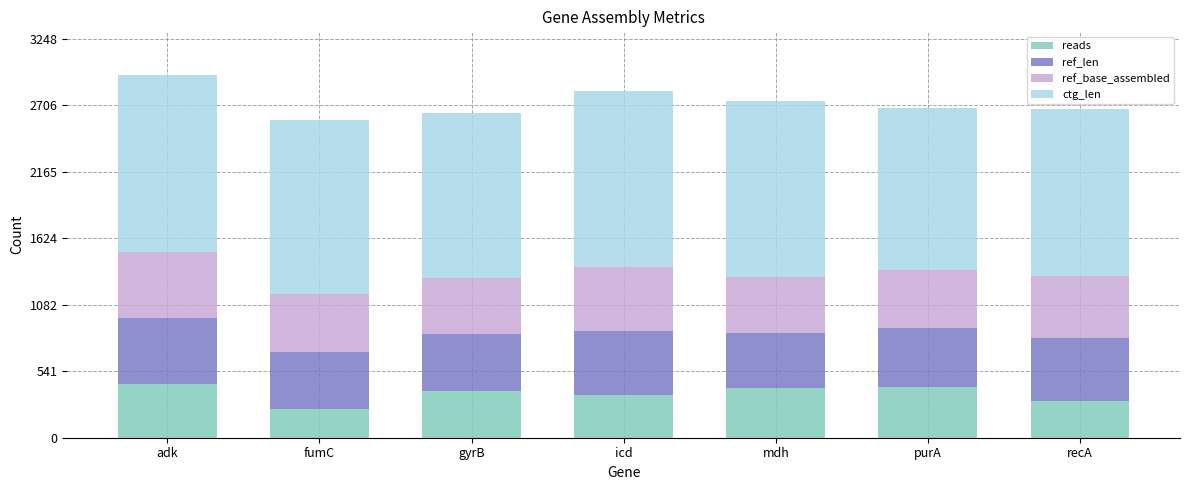

What is the total value across all series at adk?

2953